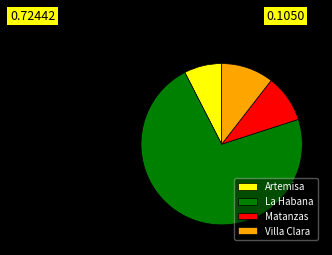

How many slices are in this pie chart?

4